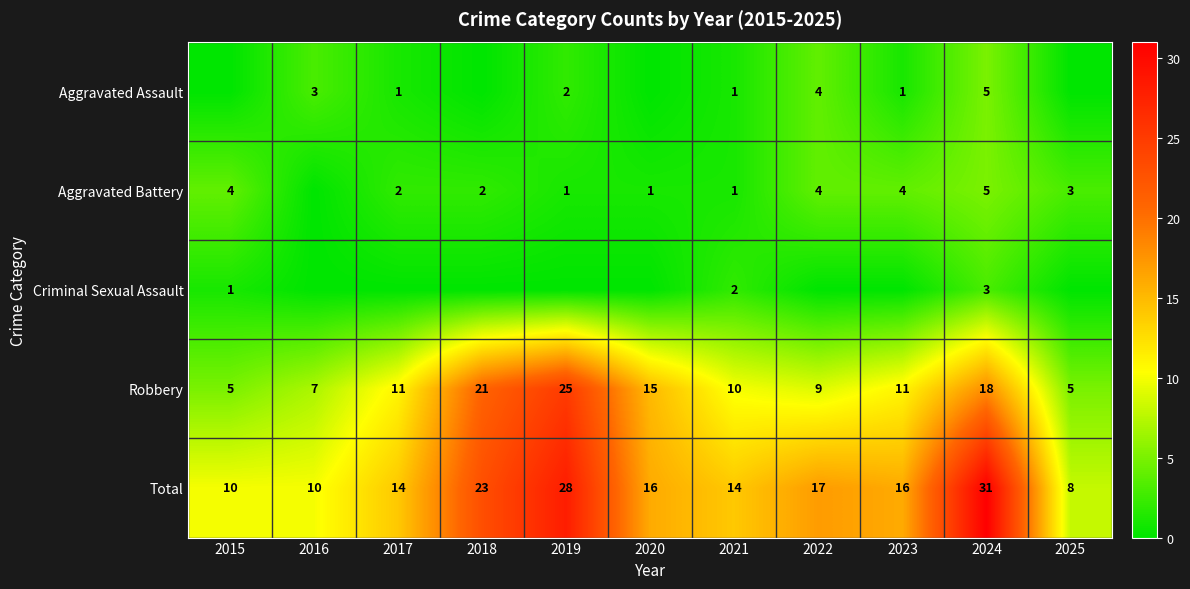

True or false: Robbery has a value of 3 at 2017.

False